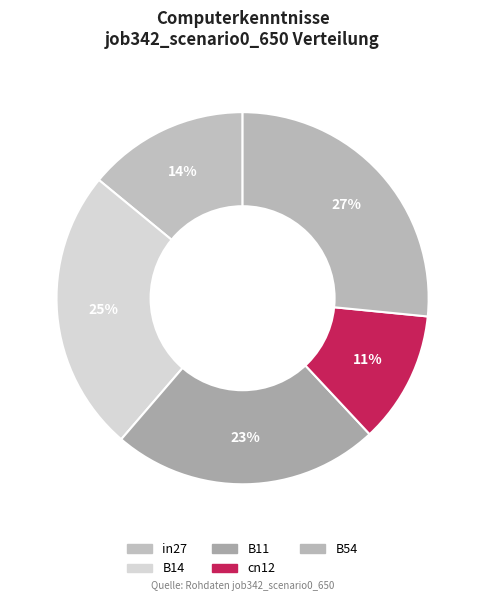

The cn12 slice represents 1% of the pie. True or false?

False